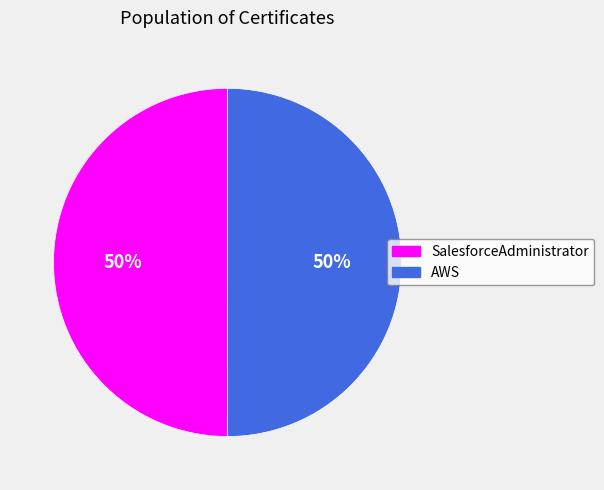

How many slices are in this pie chart?

2